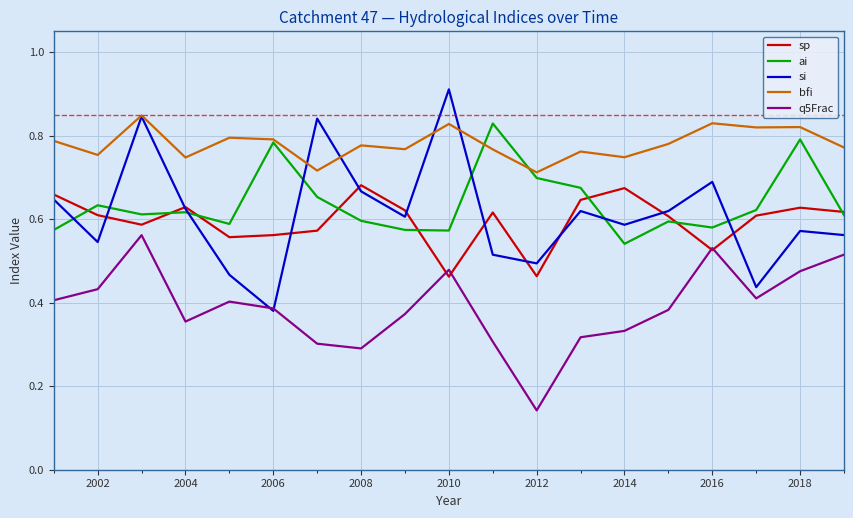

True or false: sp and bfi intersect in this chart.

False